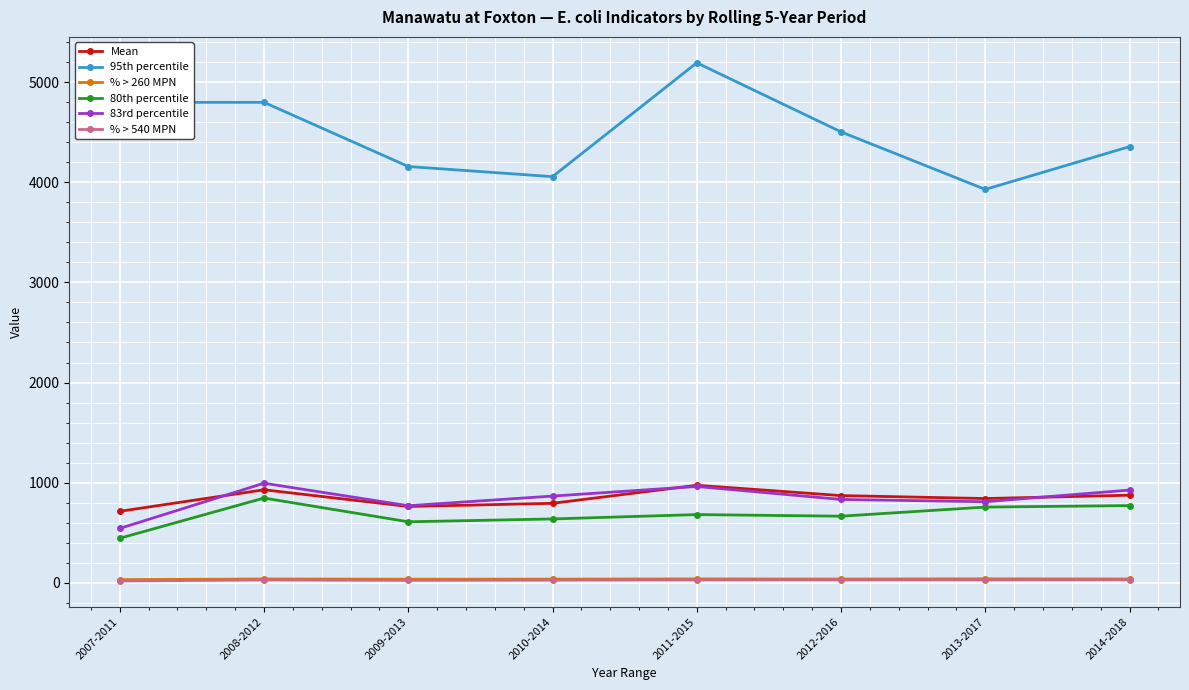

At how many categories does at least one series exceed 3057?

8